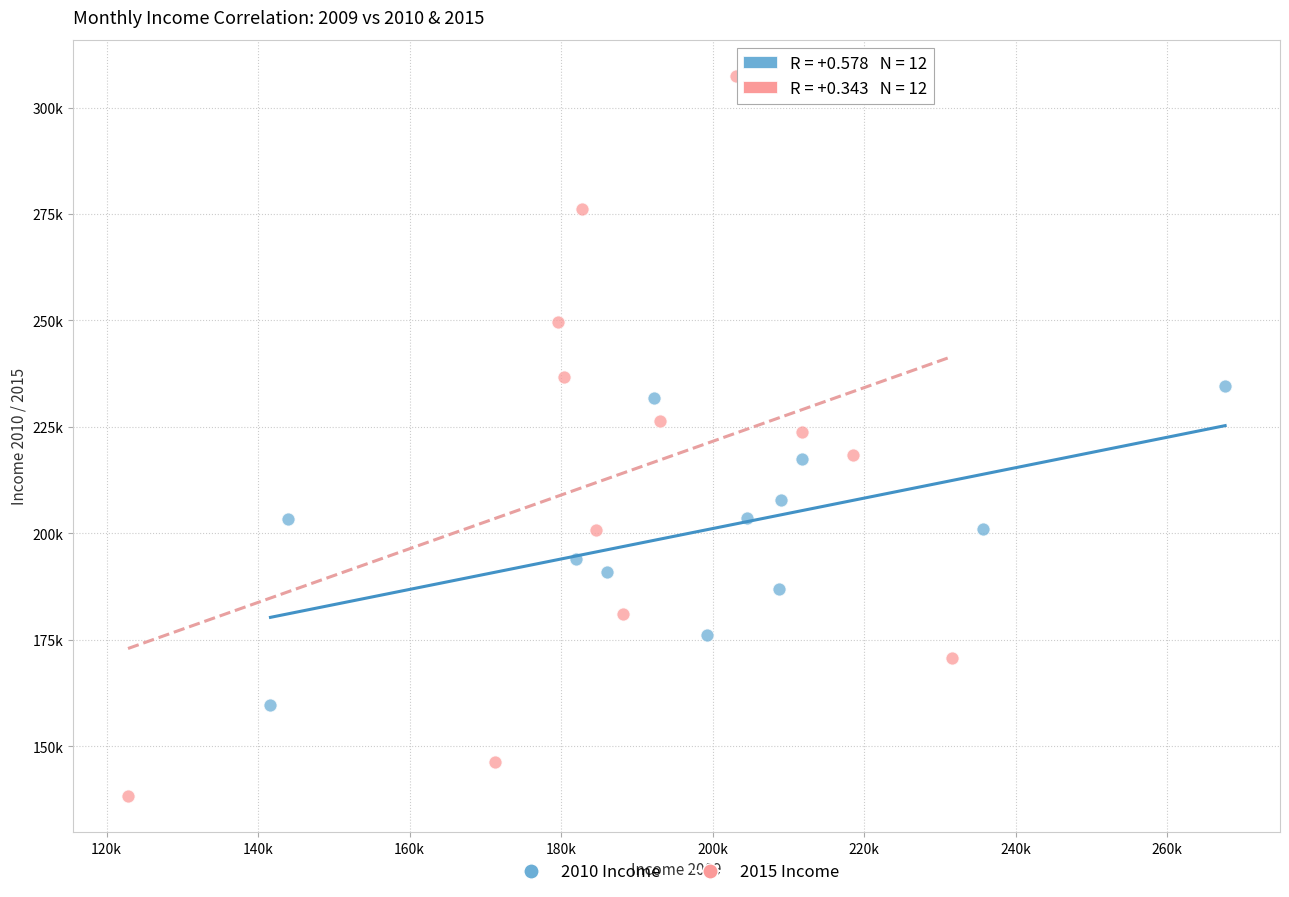

Which series has the widest spread of Y values?

2015 Income